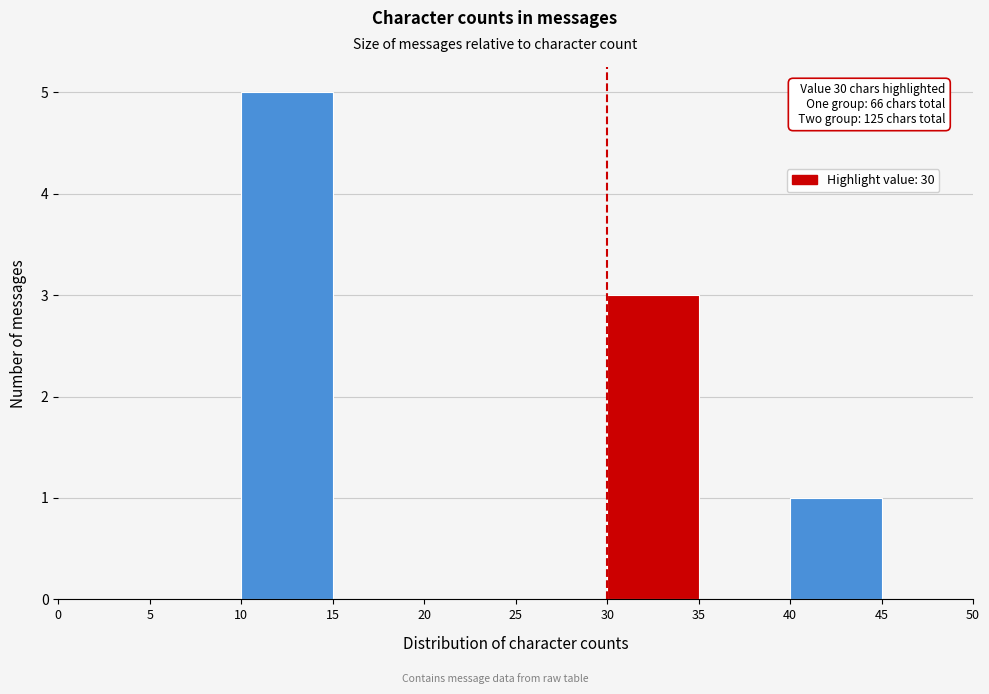

Which range on the x-axis has the tallest bar?

10 to 15